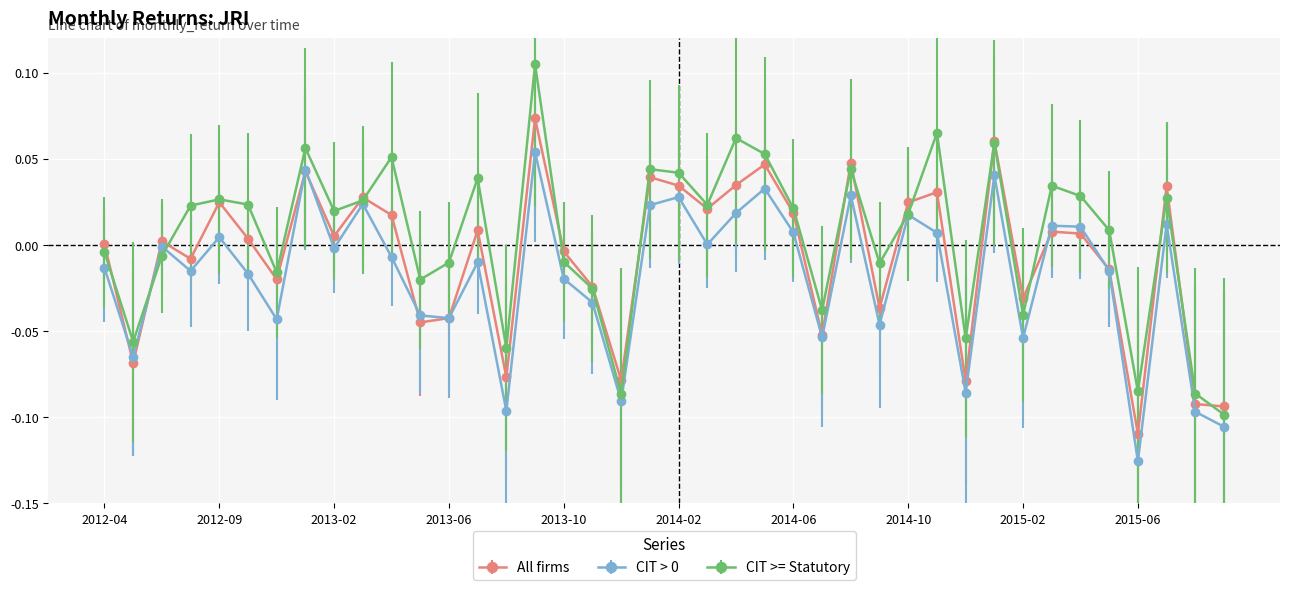

How many interior local peaks does the All firms series have?

13